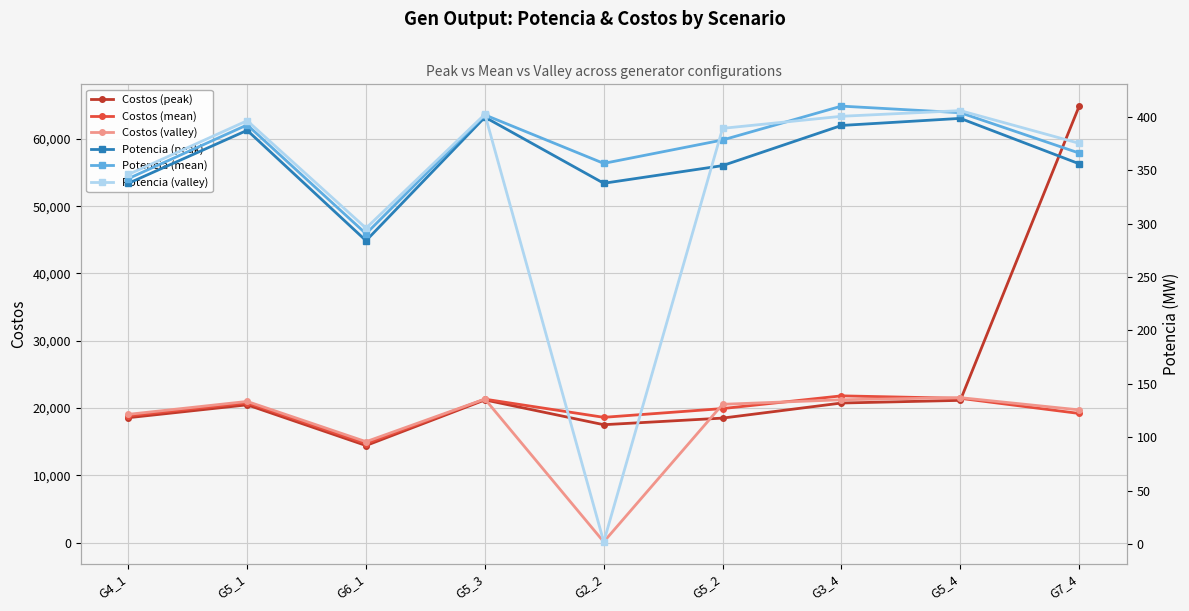

How many lines are shown in the chart?

6